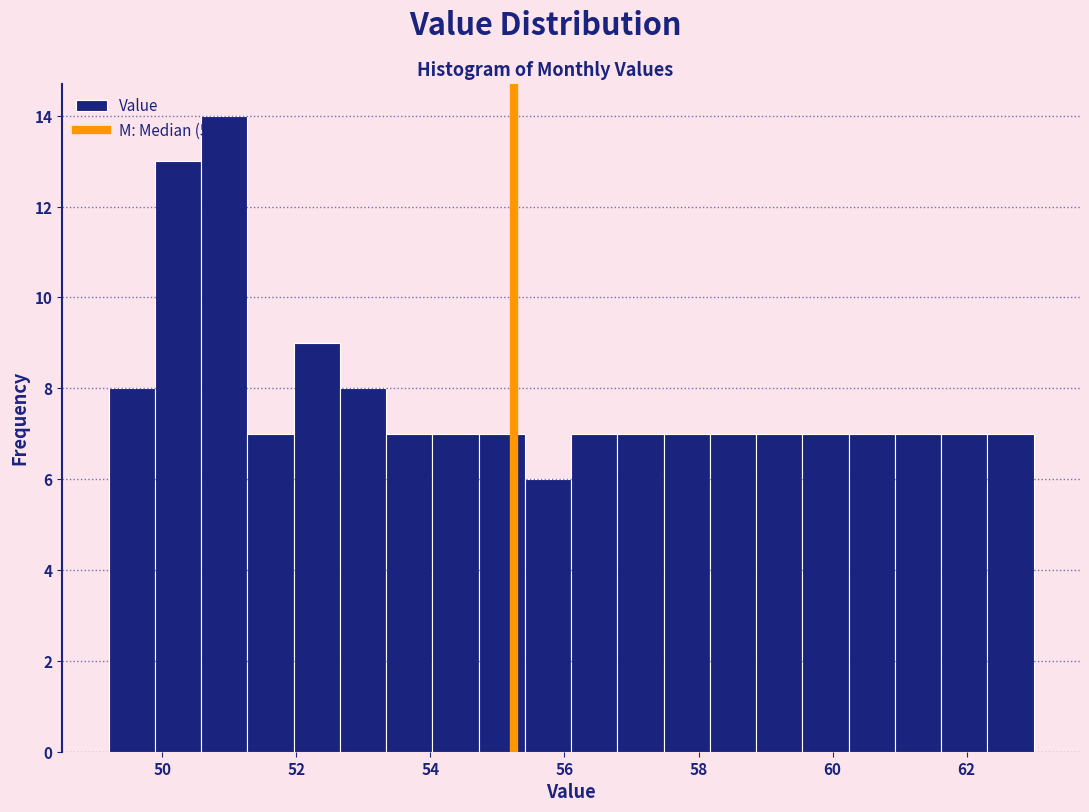

Read against the x-axis, roughly where is the centre of the tallest bar?

51.0